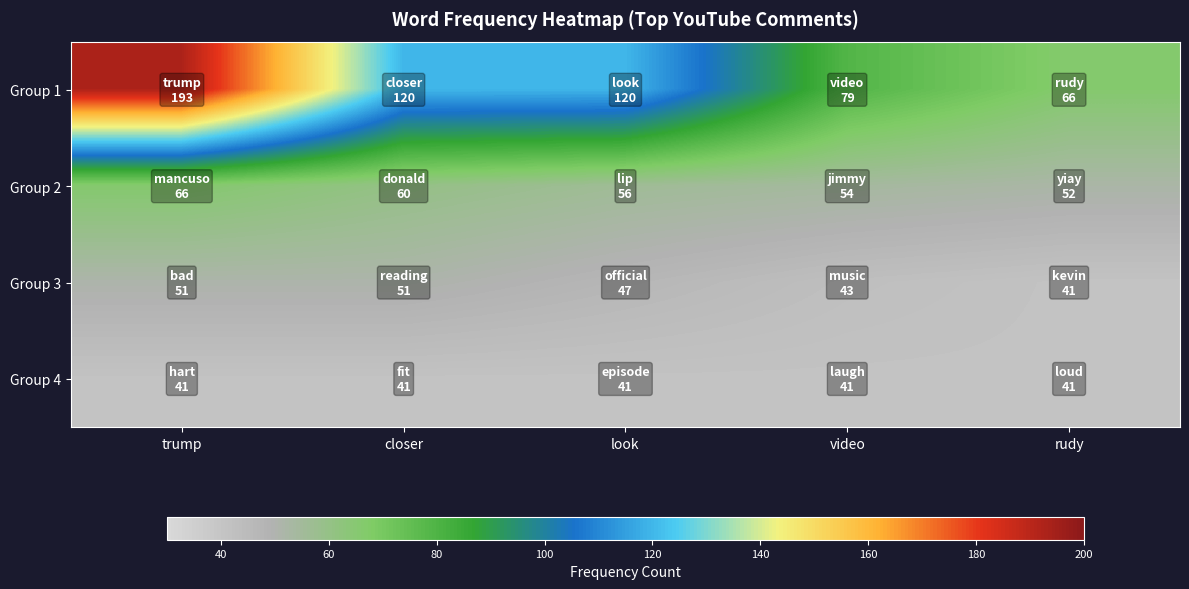

At which category is the sum across all series the highest?

trump